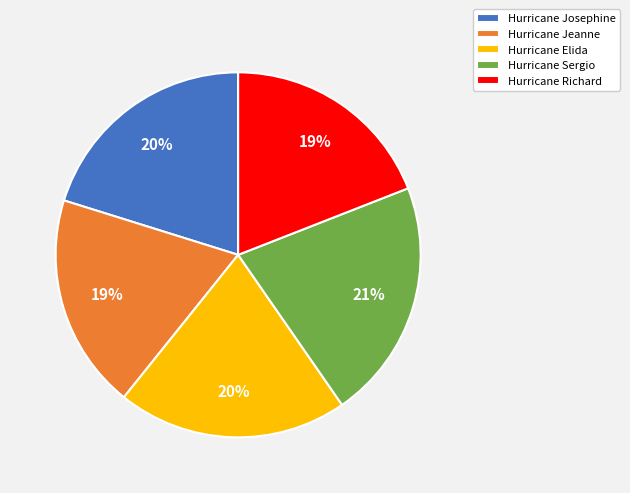

Count the number of slices in the pie.

5